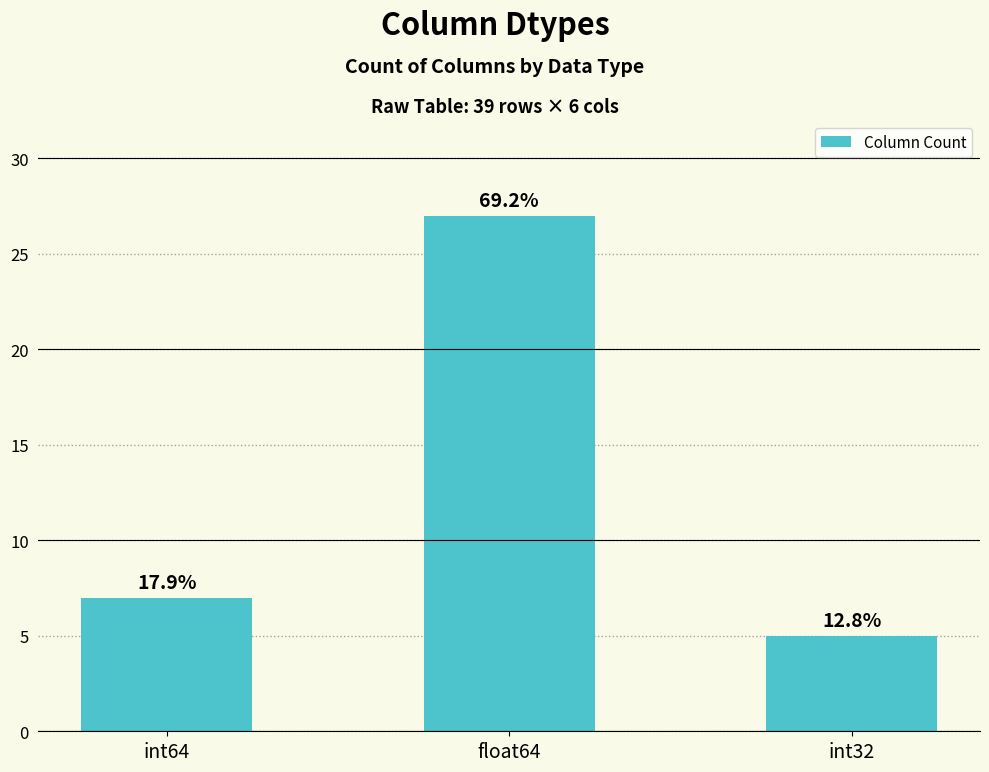

Does the chart contain any negative values?

No